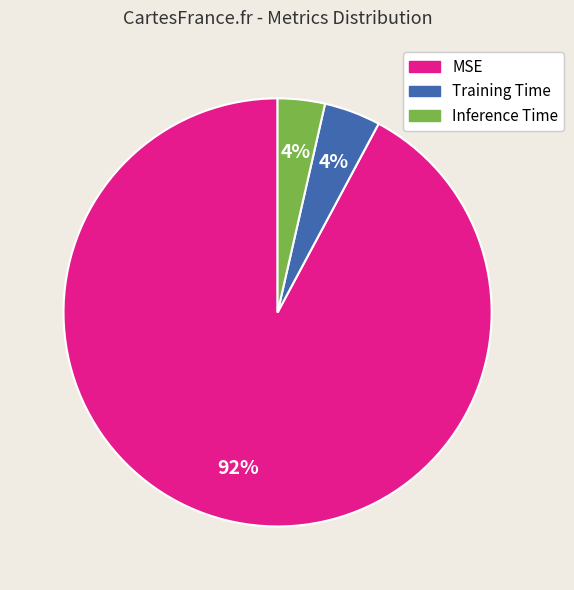

Does Training Time represent more than half of the total?

No